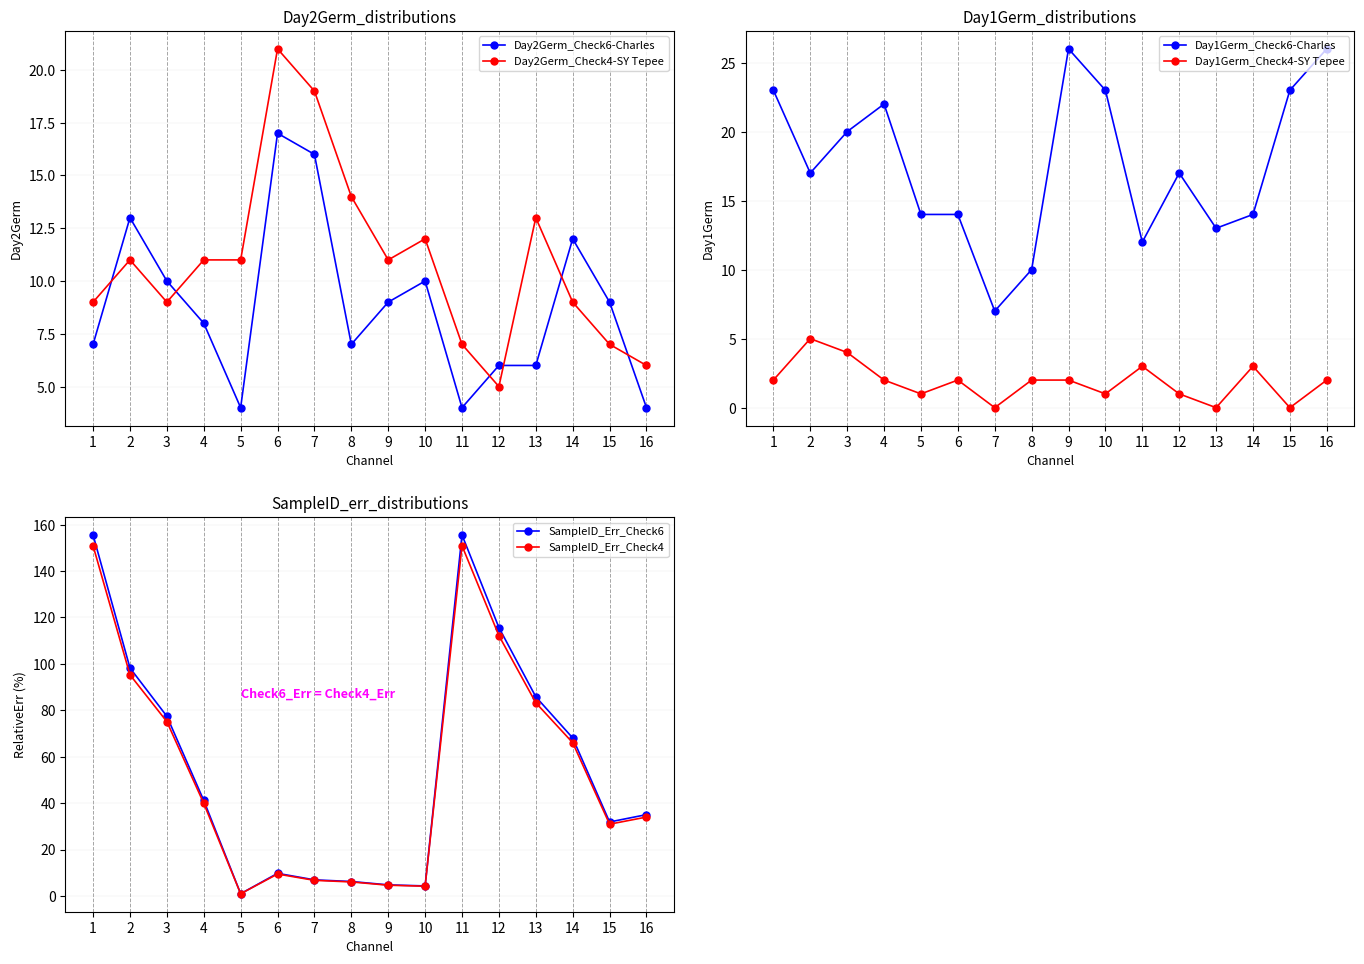

What is the difference between the Day2Germ_Check6-Charles values at 3 and 8?

3